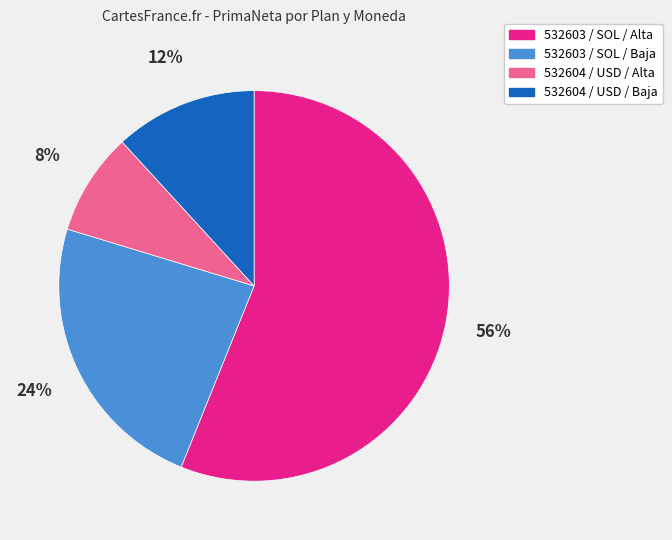

To the nearest percent, what is the difference between the largest and smallest slice percentages?

48%